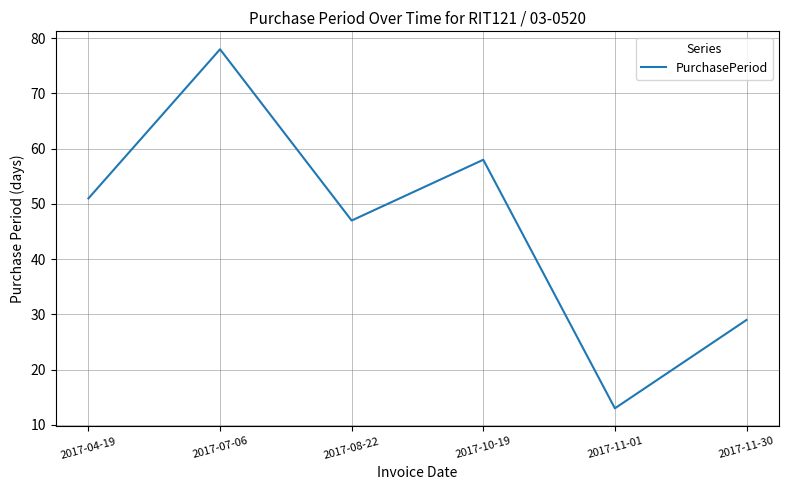

What value does the data have at 2017-10-19?

58